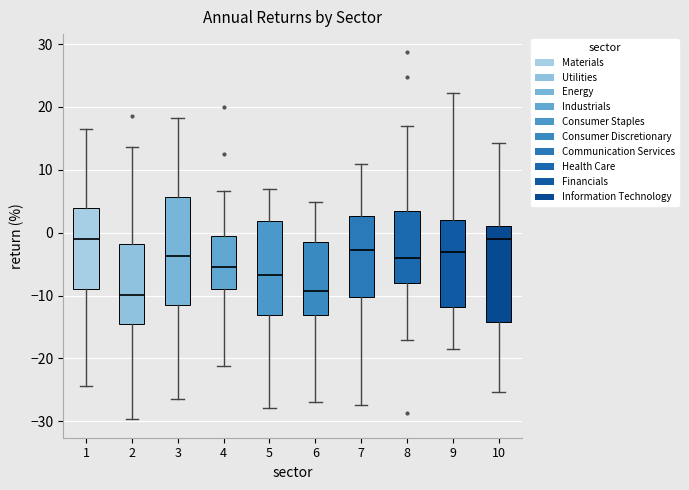

Comparing the boxes themselves (not the whiskers), which one is the tallest?

3